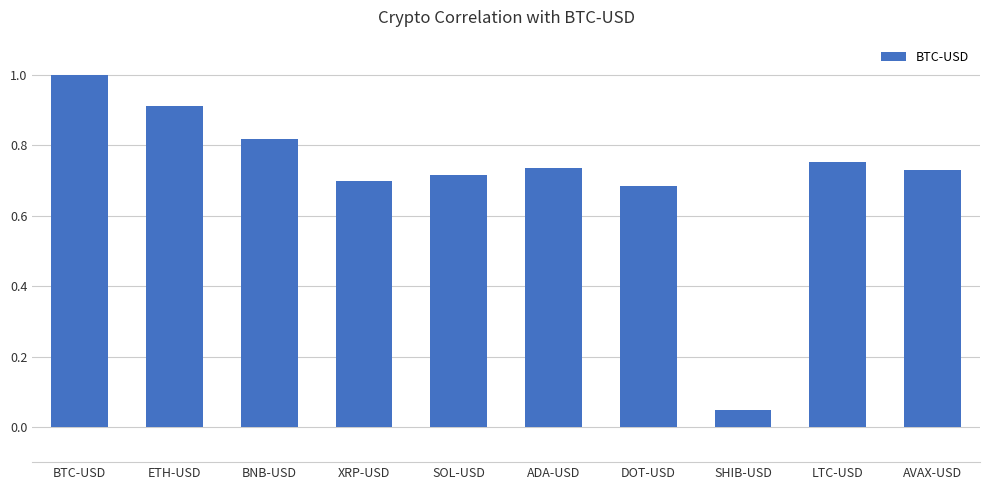

What is the difference between the maximum and second lowest values?

0.3